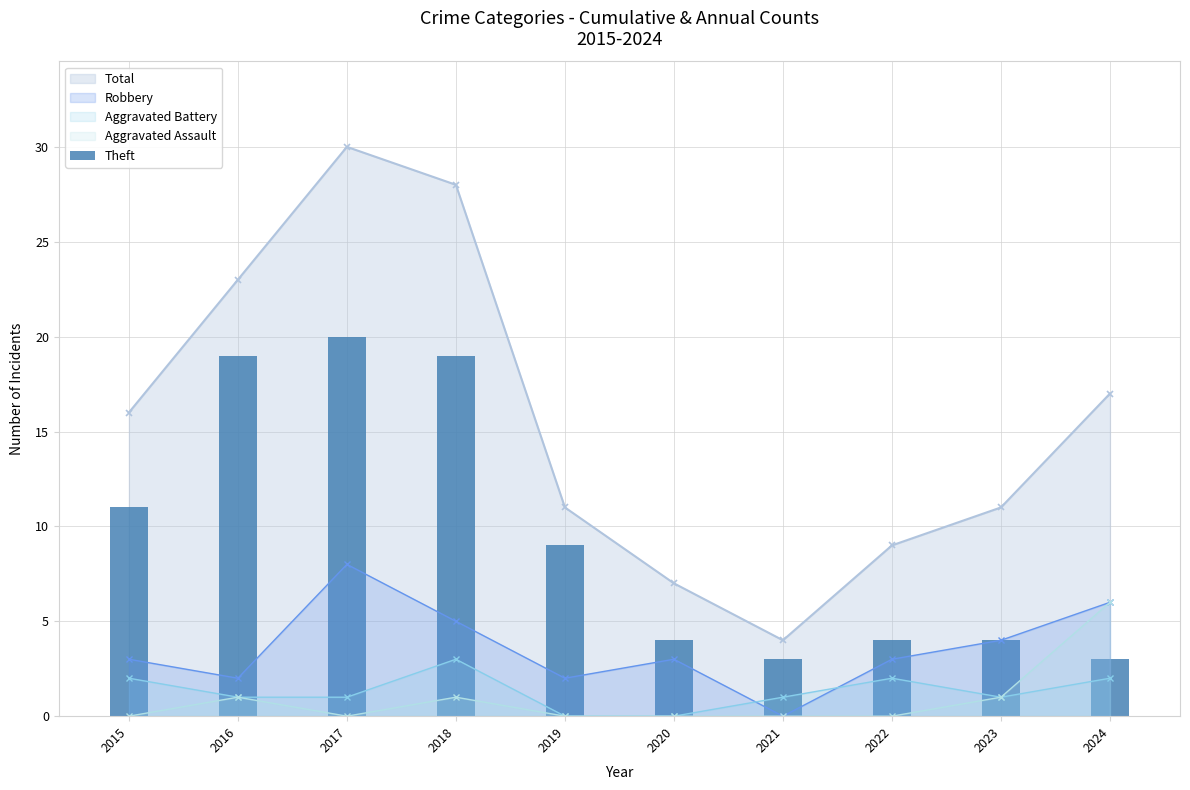

Is it true that the value at 2024 is 3?

True